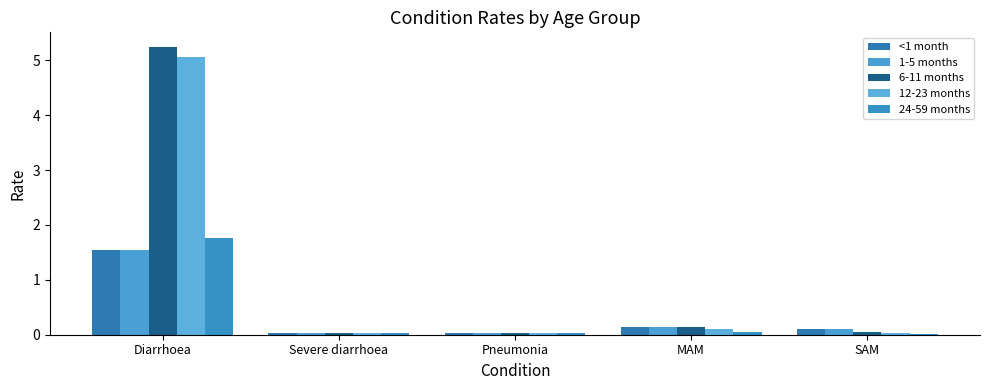

How many series are shown in this chart?

5